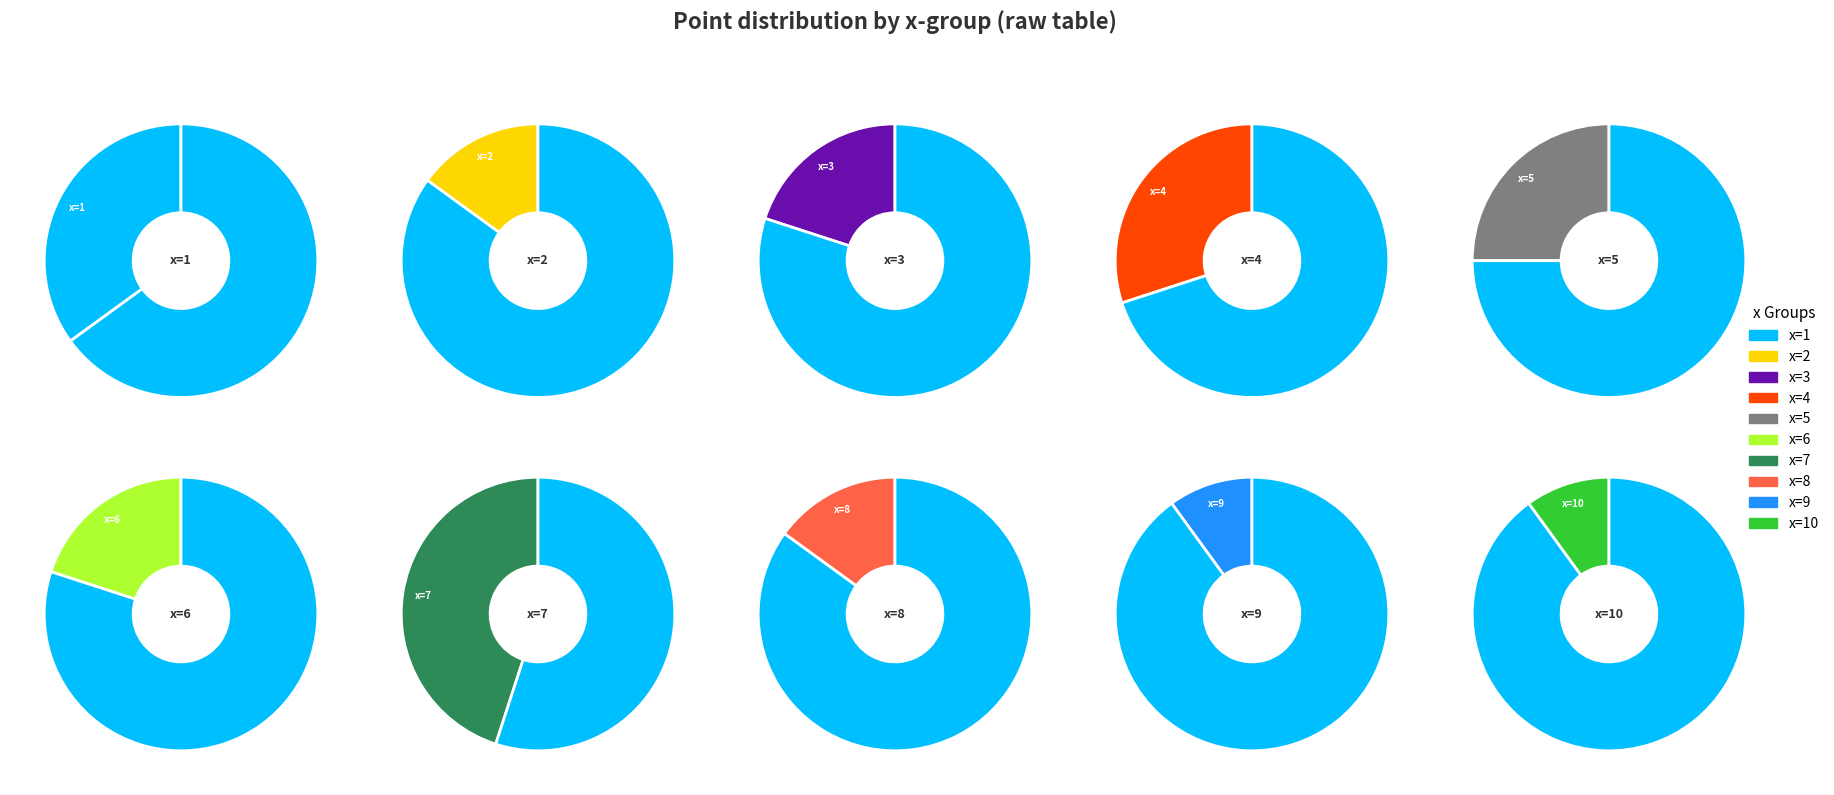

Between x=3 and x=7, which is larger?

x=7